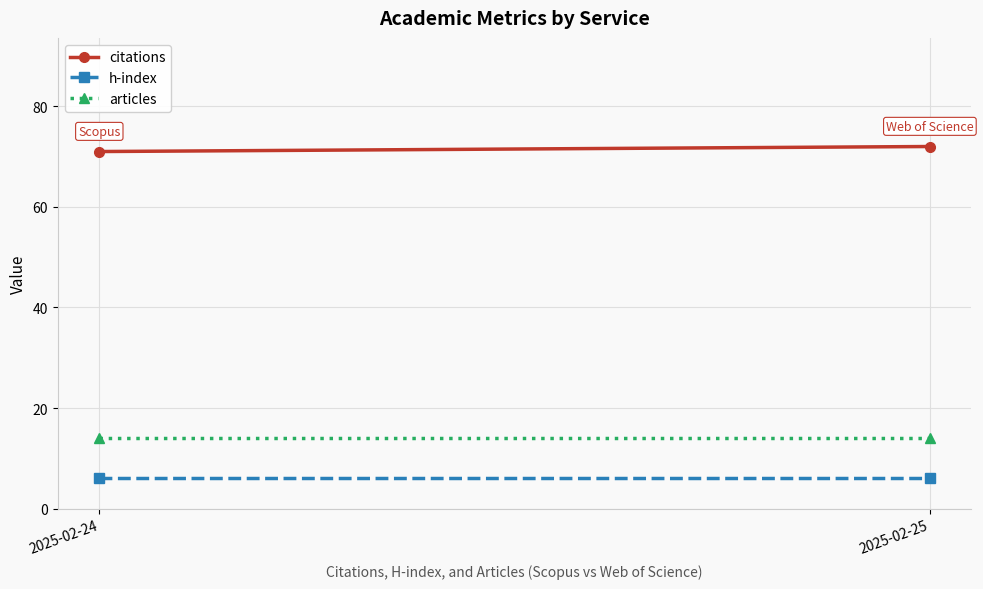

Which series has the largest range (max minus min)?

citations